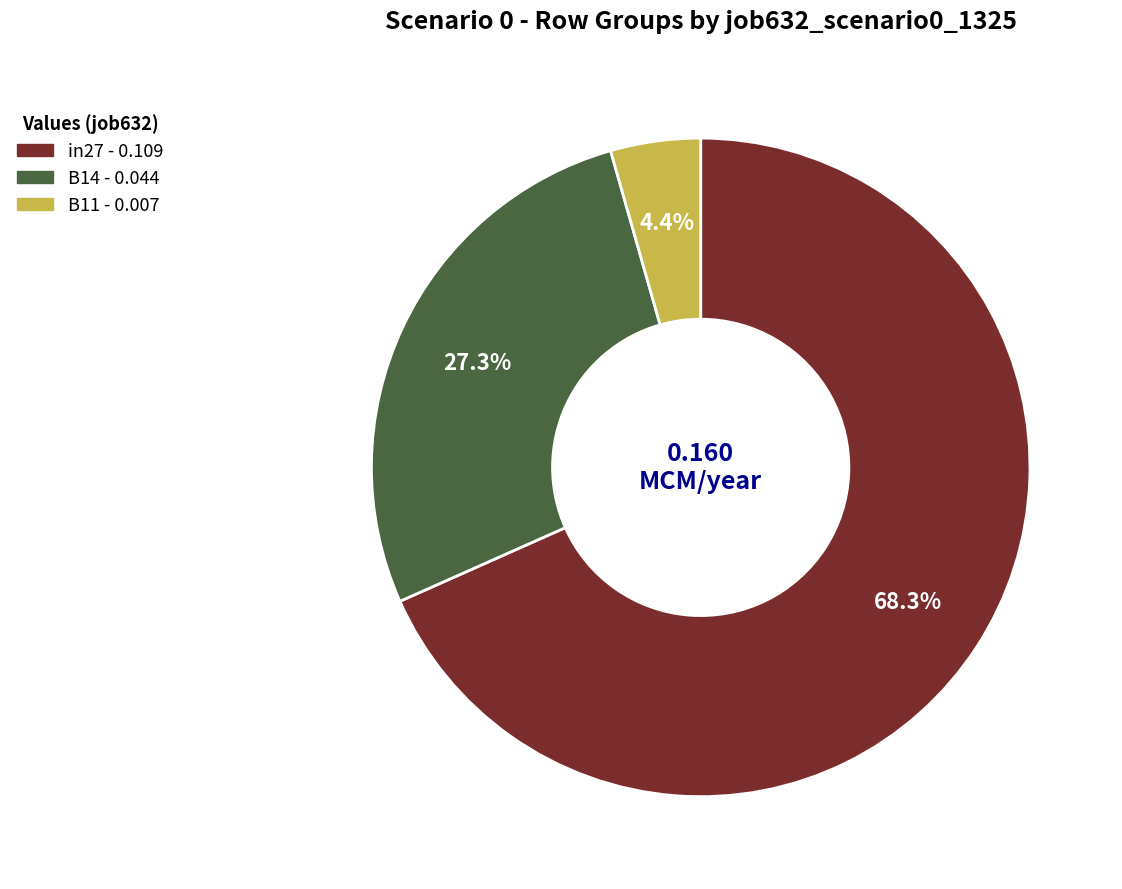

Rank the categories by value from highest to lowest.

in27, B14, B11